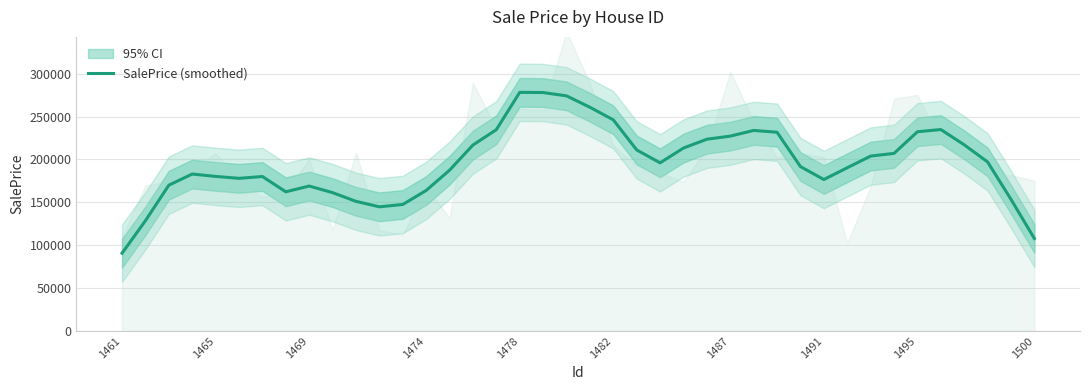

Is this an area chart (filled region under the line)?

No